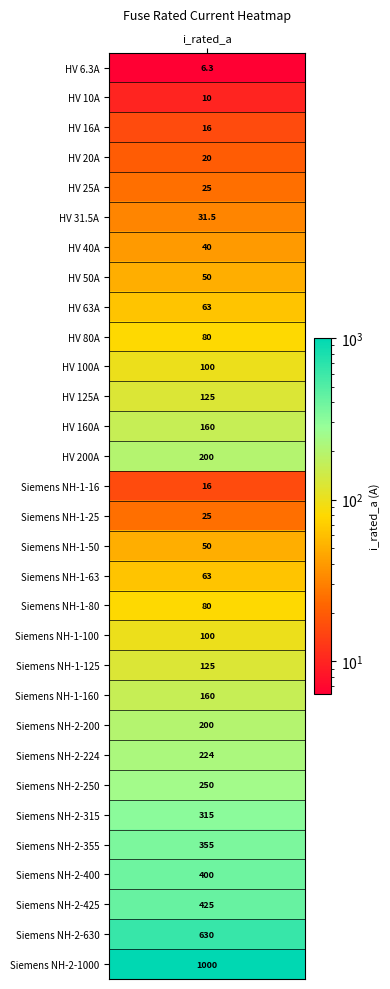

What is the change in value from 16 to 26?

+305.0